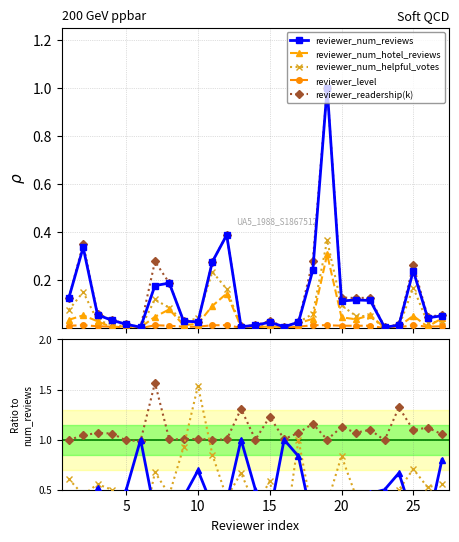

How many lines are shown in the chart?

5